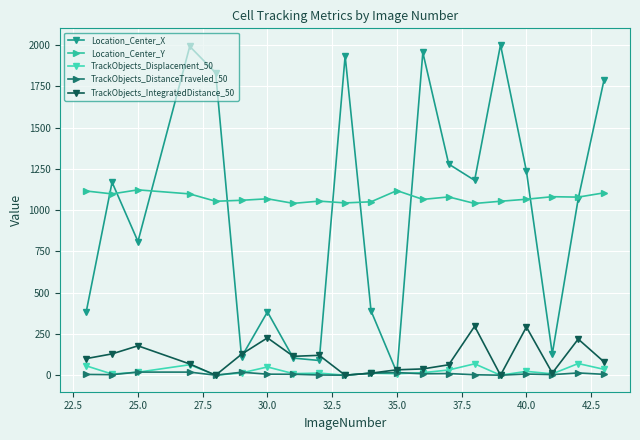

What is the difference between the second highest and minimum values in the Location_Center_Y series?

78.0